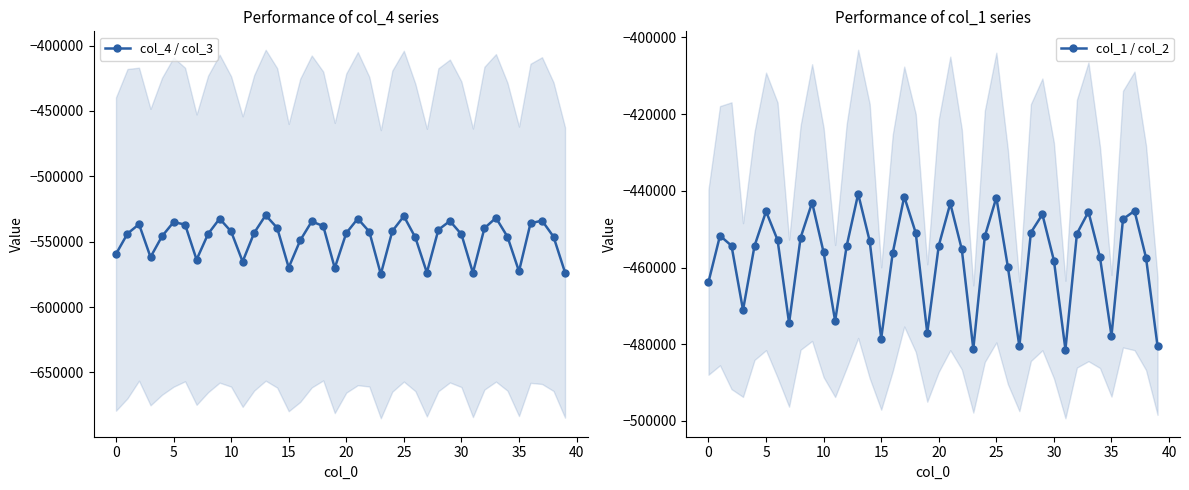

True or false: col_4 / col_3 and col_1 / col_2 cross at least once.

False